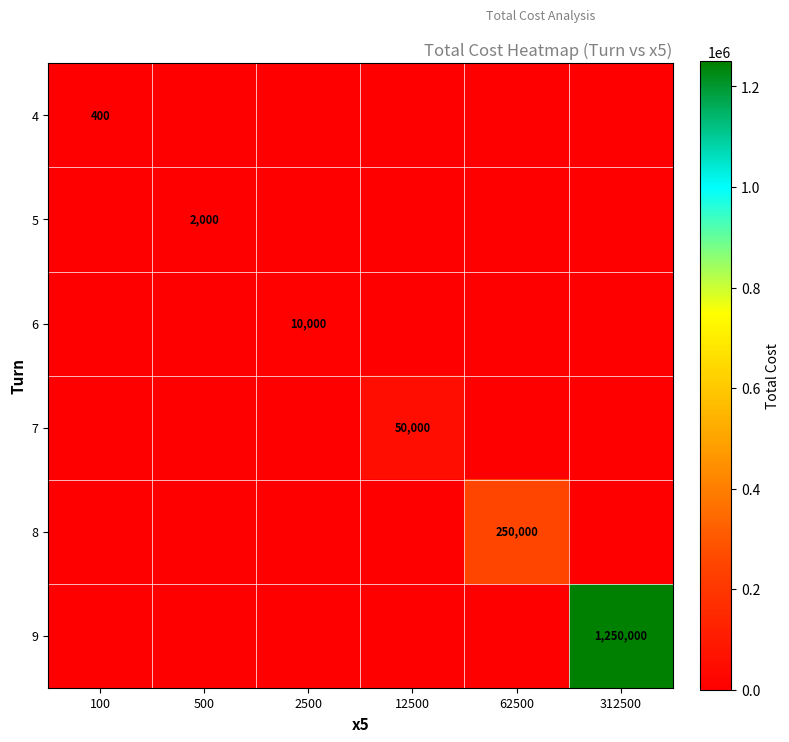

List the labels in order of 4 value, largest first.

100, 500, 2500, 12500, 62500, 312500